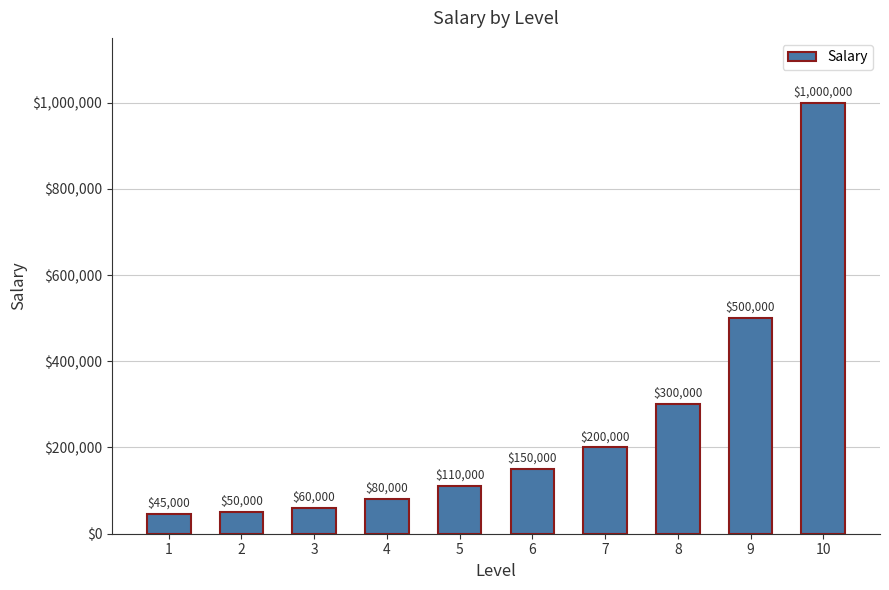

Rank the categories by value from highest to lowest.

10, 9, 8, 7, 6, 5, 4, 3, 2, 1